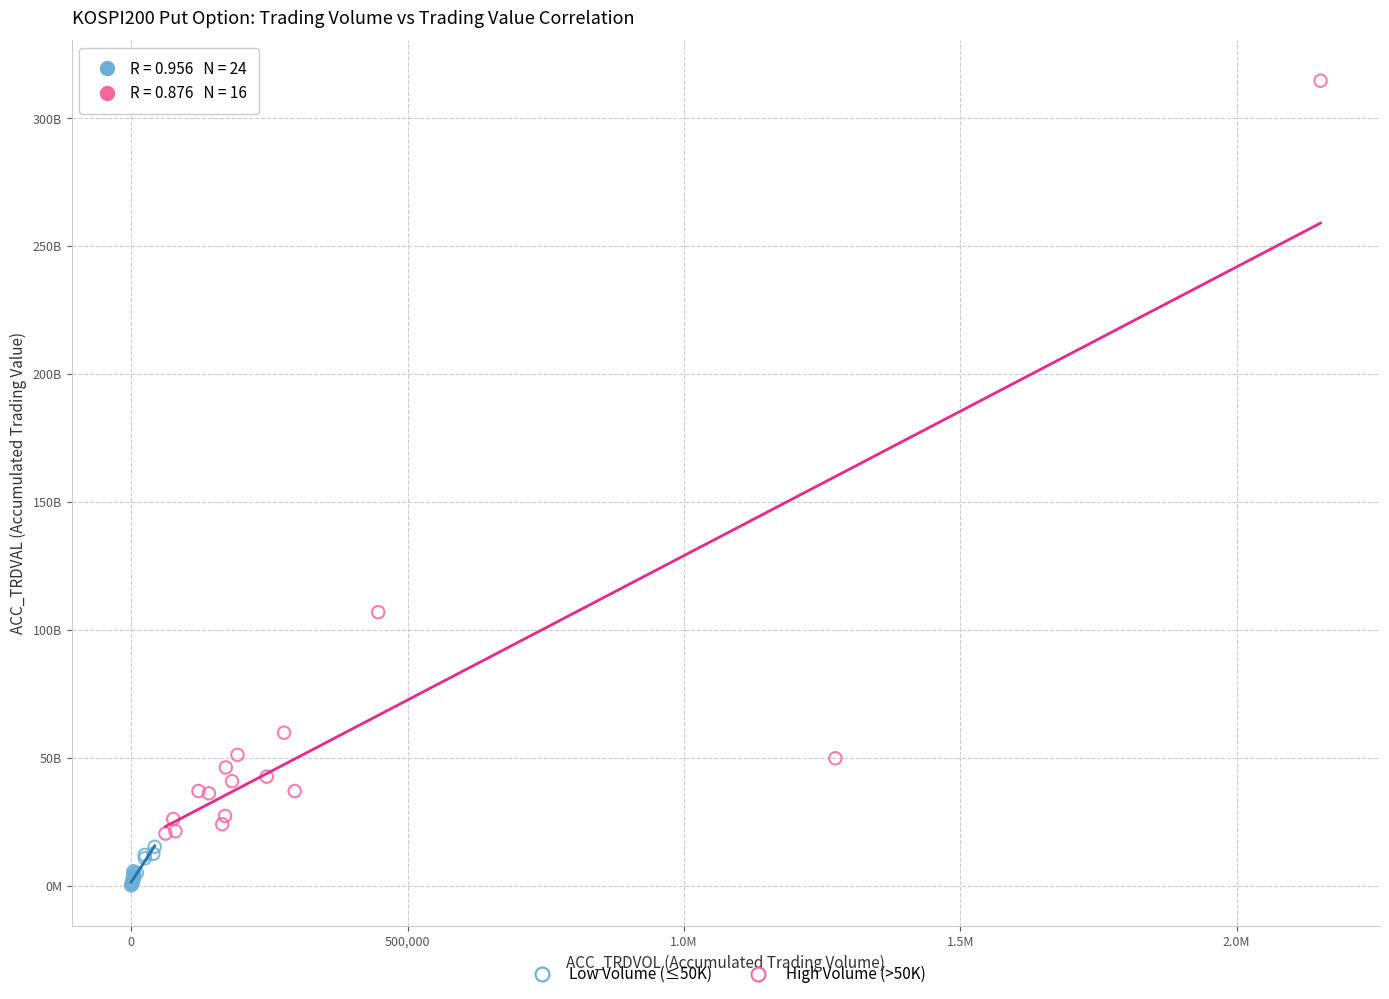

What are all the series names shown in the legend?

Low Volume (≤50K), High Volume (>50K)